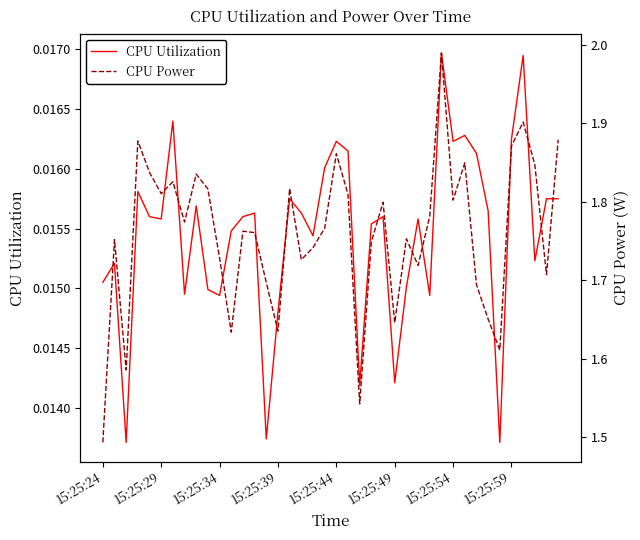

The CPU Power series shows 1.7 at 32. True or false?

True